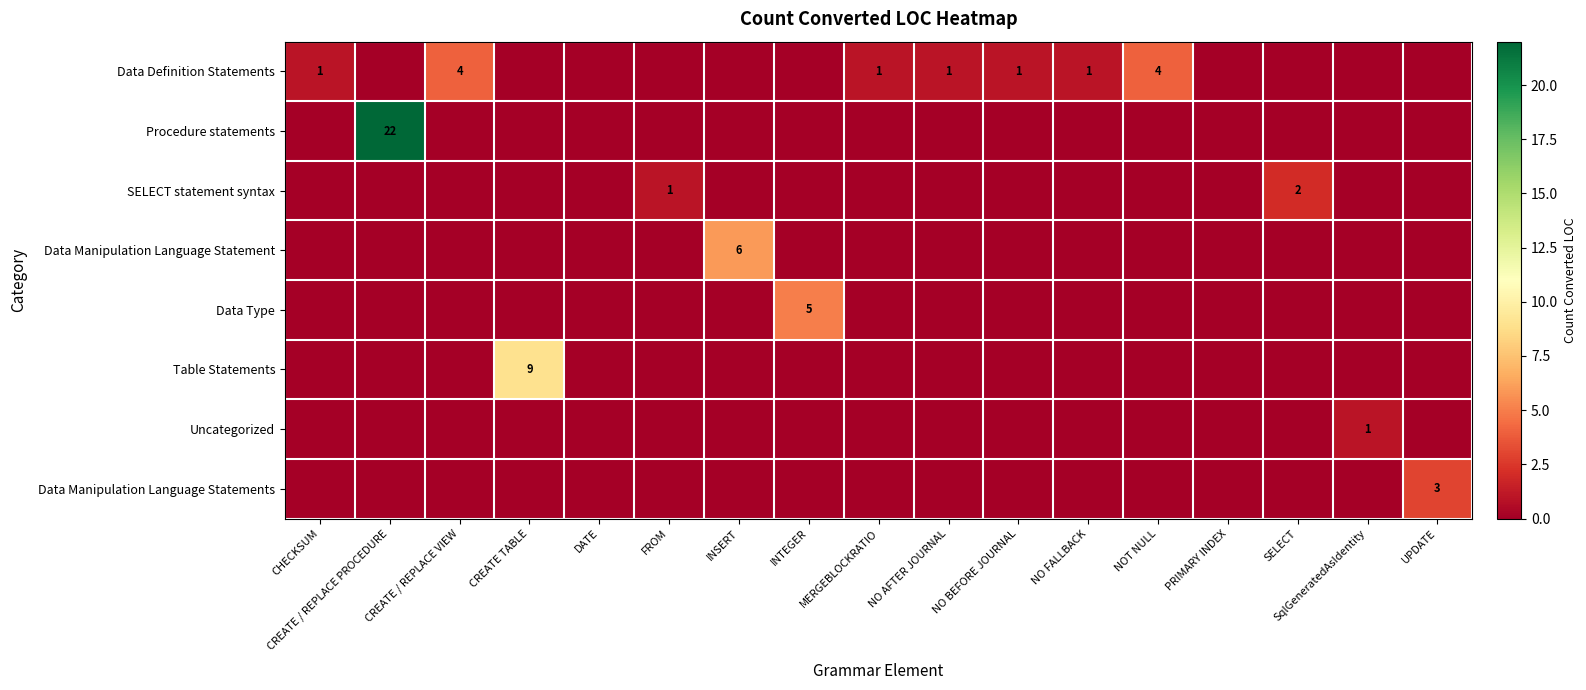

True or false: Uncategorized has a value of 1 at SqlGeneratedAsIdentity.

True